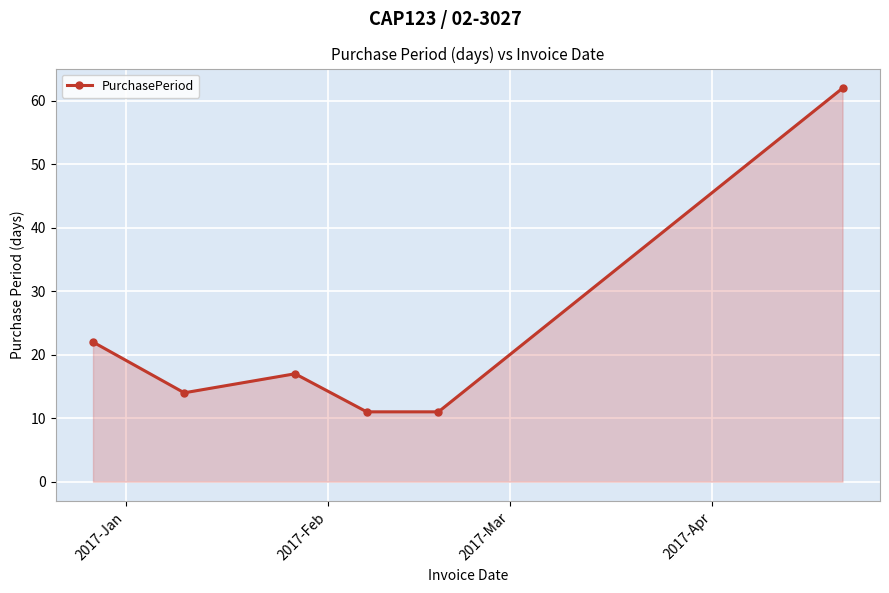

True or false: there are more than 2 points higher than both neighbors.

False